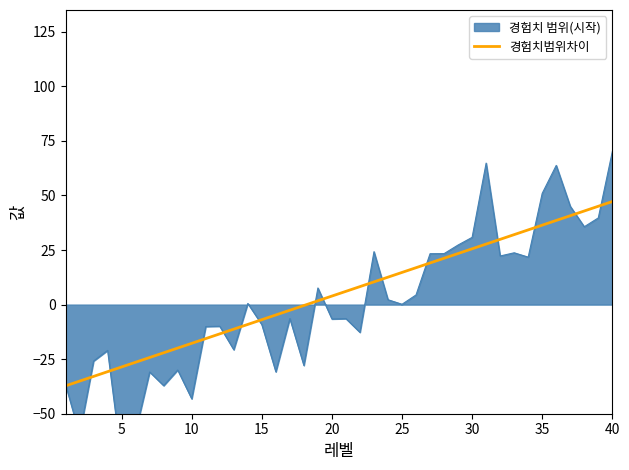

Count the number of categories in the chart.

40